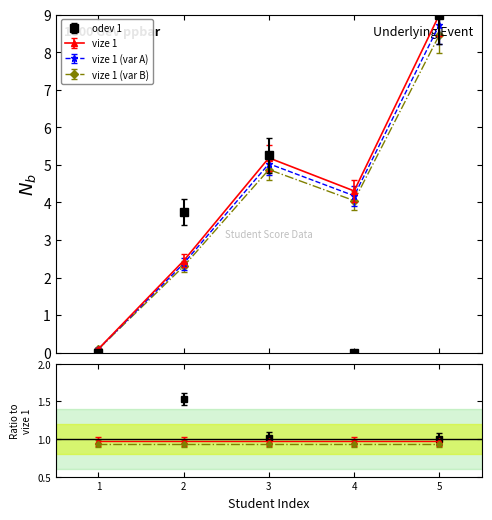

Between which two adjacent categories do odev 1 and vize 1 first intersect?

1 and 2